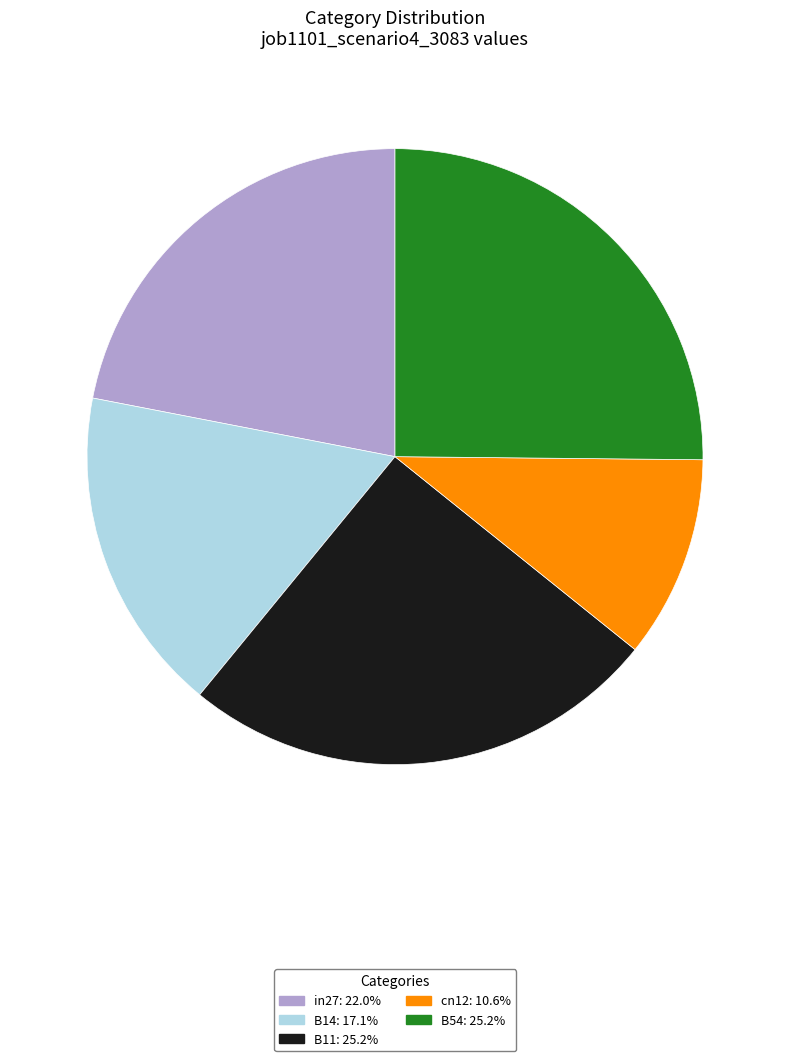

Is it true that B54 is 25% of the pie?

True